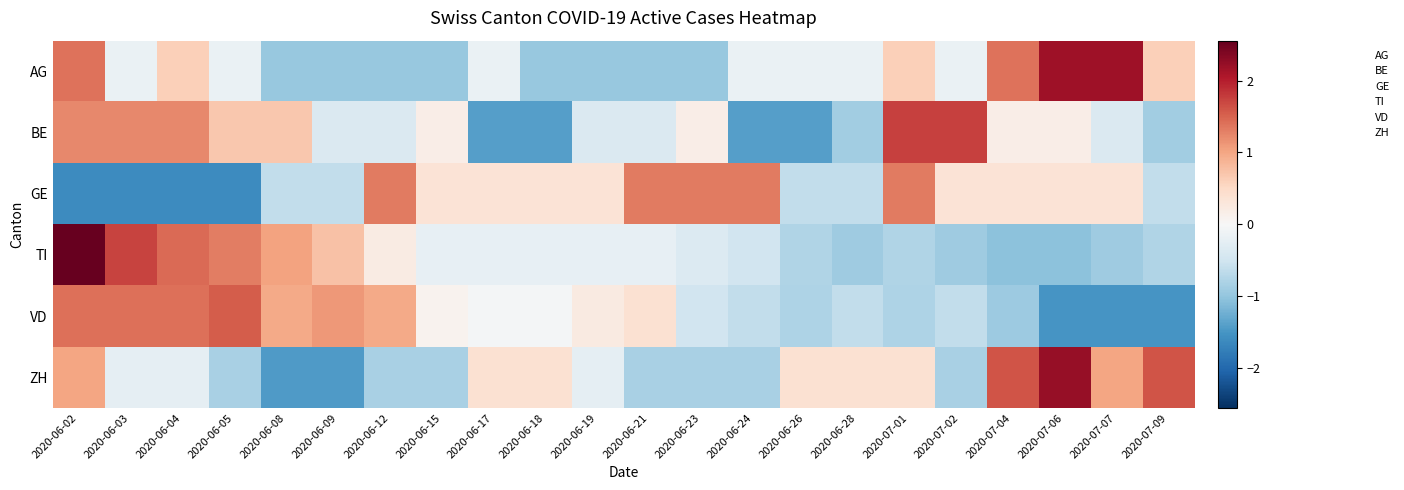

At how many categories does at least one series exceed 0?

22